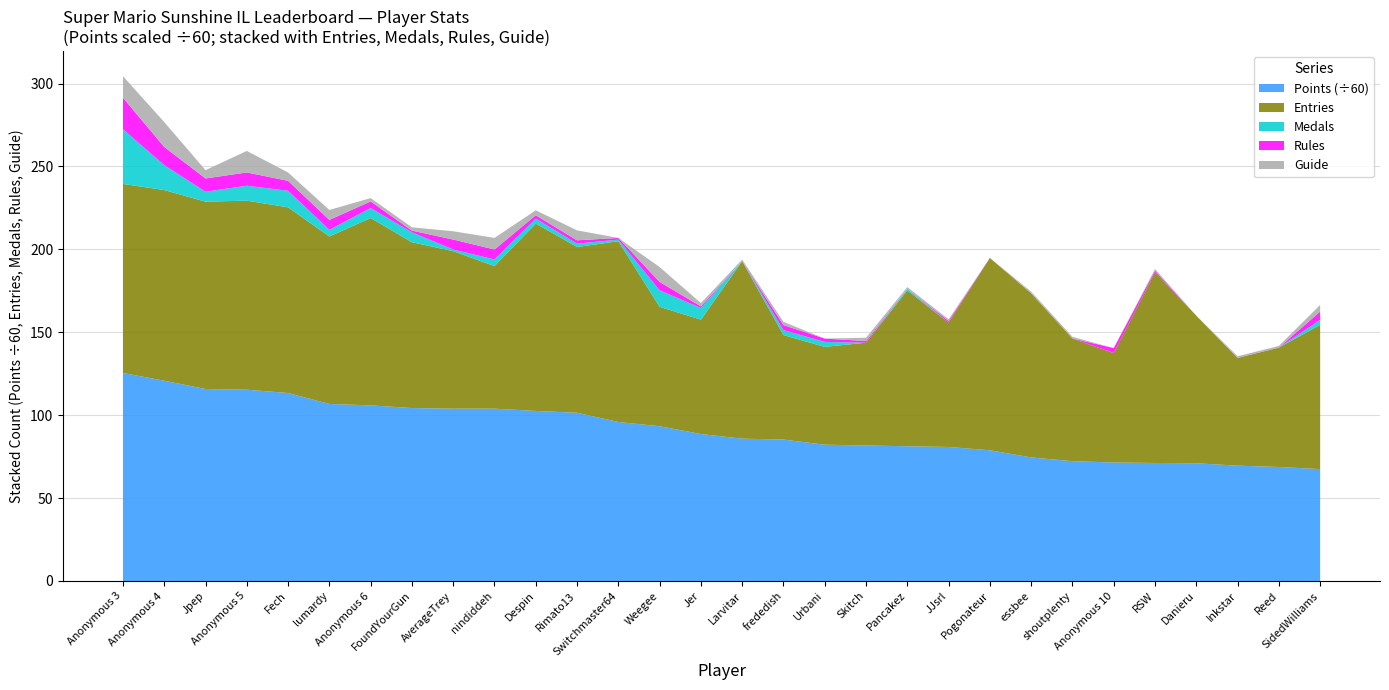

Reading left to right, transcribe all the data shown in this chart.

Points: Anonymous 3=7528	Anonymous 4=7248	Jpep=6947	Anonymous 5=6923	Fech=6802	lumardy=6407	Anonymous 6=6356	FoundYourGun=6258	AverageTrey=6236	nindiddeh=6236	Despin=6154	Rimato13=6088	Switchmaster64=5754	Weegee=5601	Jer=5318	Larvitar=5151	frededish=5119	Urbani=4932	Skitch=4903	Pancakez=4876	JJsrl=4850	Pogonateur=4731	essbee=4471	shoutplenty=4336	Anonymous 10=4288	RSW=4271	Danieru=4261	Inkstar=4173	Reed=4126	SidedWilliams=4049
Medals: Anonymous 3=33	Anonymous 4=15	Jpep=6	Anonymous 5=9	Fech=10	lumardy=4	Anonymous 6=6	FoundYourGun=6	AverageTrey=1	nindiddeh=4	Despin=3	Rimato13=2	Switchmaster64=1	Weegee=10	Jer=7	Larvitar=0	frededish=3	Urbani=3	Skitch=0	Pancakez=1	JJsrl=0	Pogonateur=0	essbee=0	shoutplenty=0	Anonymous 10=0	RSW=0	Danieru=0	Inkstar=0	Reed=0	SidedWilliams=3
Rules: Anonymous 3=19	Anonymous 4=11	Jpep=8	Anonymous 5=8	Fech=6	lumardy=6	Anonymous 6=4	FoundYourGun=1	AverageTrey=6	nindiddeh=6	Despin=2	Rimato13=2	Switchmaster64=1	Weegee=5	Jer=1	Larvitar=0	frededish=3	Urbani=2	Skitch=1	Pancakez=0	JJsrl=1	Pogonateur=0	essbee=0	shoutplenty=0	Anonymous 10=3	RSW=1	Danieru=0	Inkstar=0	Reed=0	SidedWilliams=5
Guide: Anonymous 3=13	Anonymous 4=15	Jpep=5	Anonymous 5=13	Fech=5	lumardy=6	Anonymous 6=2	FoundYourGun=2	AverageTrey=5	nindiddeh=7	Despin=3	Rimato13=6	Switchmaster64=0	Weegee=9	Jer=2	Larvitar=1	frededish=2	Urbani=0	Skitch=2	Pancakez=1	JJsrl=1	Pogonateur=0	essbee=1	shoutplenty=1	Anonymous 10=0	RSW=1	Danieru=0	Inkstar=1	Reed=1	SidedWilliams=4
Entries: Anonymous 3=114	Anonymous 4=115	Jpep=113	Anonymous 5=114	Fech=112	lumardy=101	Anonymous 6=113	FoundYourGun=100	AverageTrey=95	nindiddeh=86	Despin=113	Rimato13=100	Switchmaster64=109	Weegee=72	Jer=69	Larvitar=107	frededish=63	Urbani=59	Skitch=62	Pancakez=94	JJsrl=75	Pogonateur=116	essbee=99	shoutplenty=74	Anonymous 10=66	RSW=115	Danieru=89	Inkstar=65	Reed=72	SidedWilliams=87